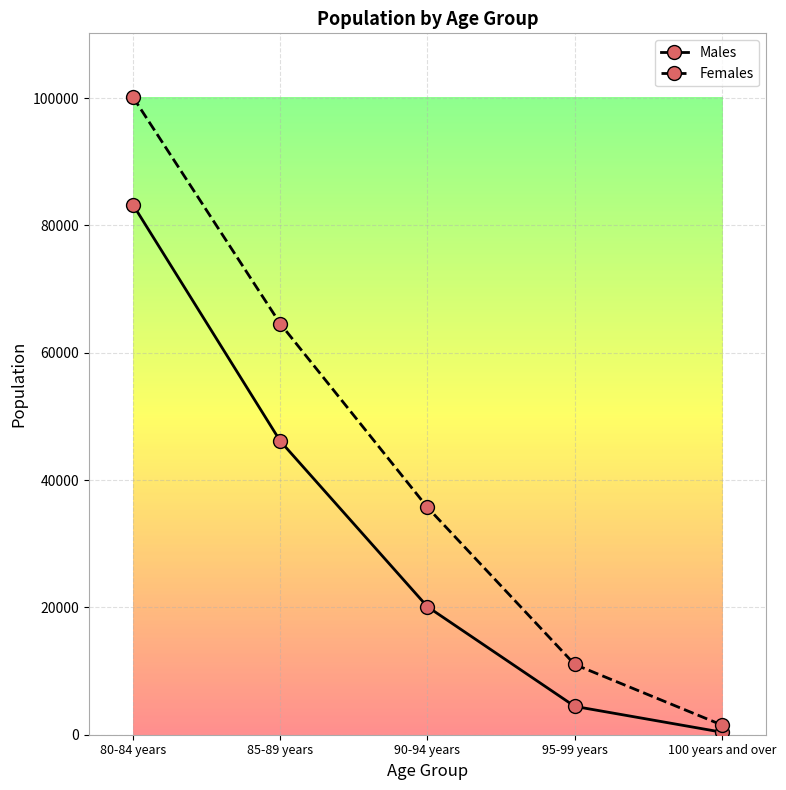

Rank the categories by Females value from lowest to highest.

100 years and over, 95-99 years, 90-94 years, 85-89 years, 80-84 years